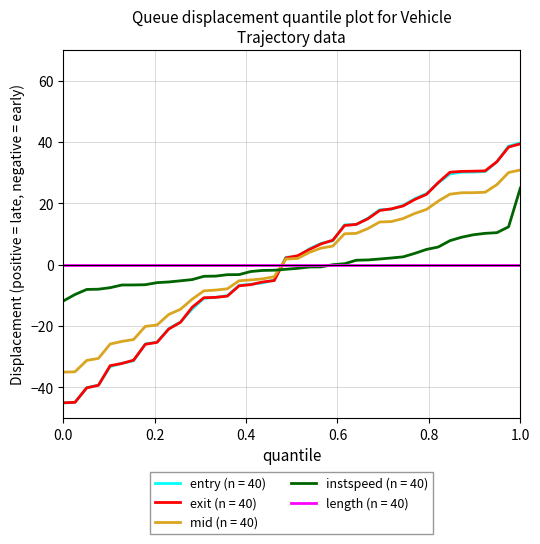

Which series ends up on top after the final intersection of instspeed (n = 40) and mid (n = 40)?

mid (n = 40)